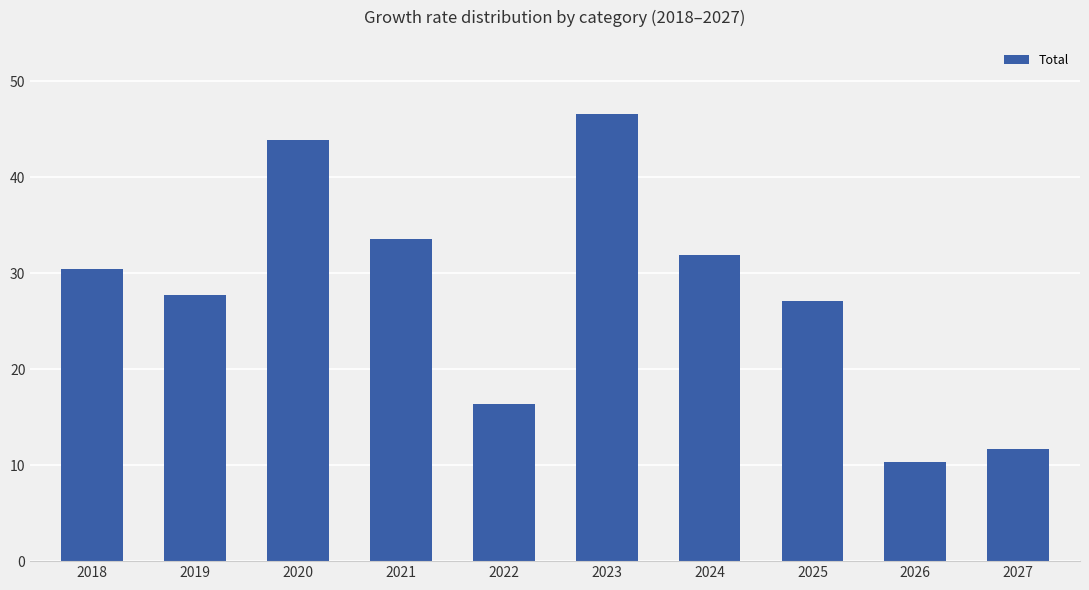

Is it true that the value at 2019 is 36.9?

False